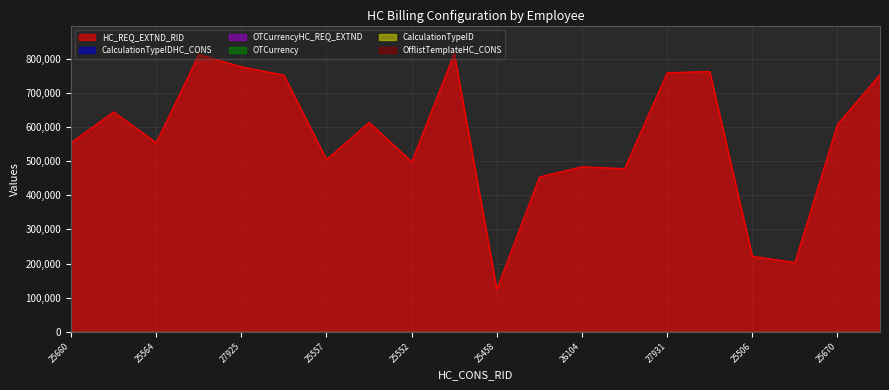

Rank the series at 25670 from highest to lowest value.

HC_REQ_EXTND_RID, CalculationTypeIDHC_CONS, CalculationTypeID, OfflistTemplateHC_CONS, OTCurrencyHC_REQ_EXTND, OTCurrency